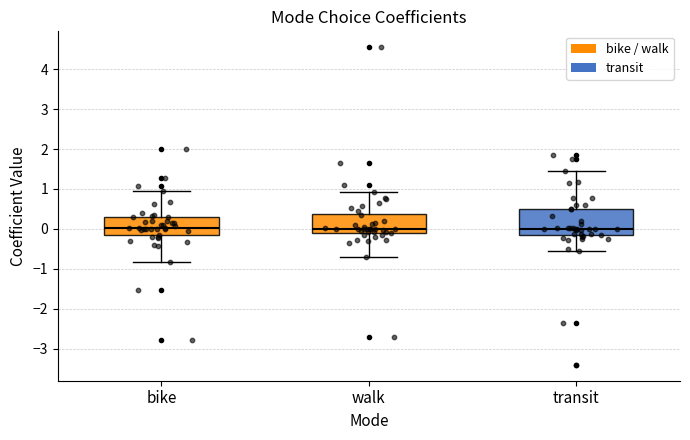

Where does the lower whisker of the box for transit end on the y-axis? The values are not printed on the chart, so give them approximately, as read against the axis.

-0.5